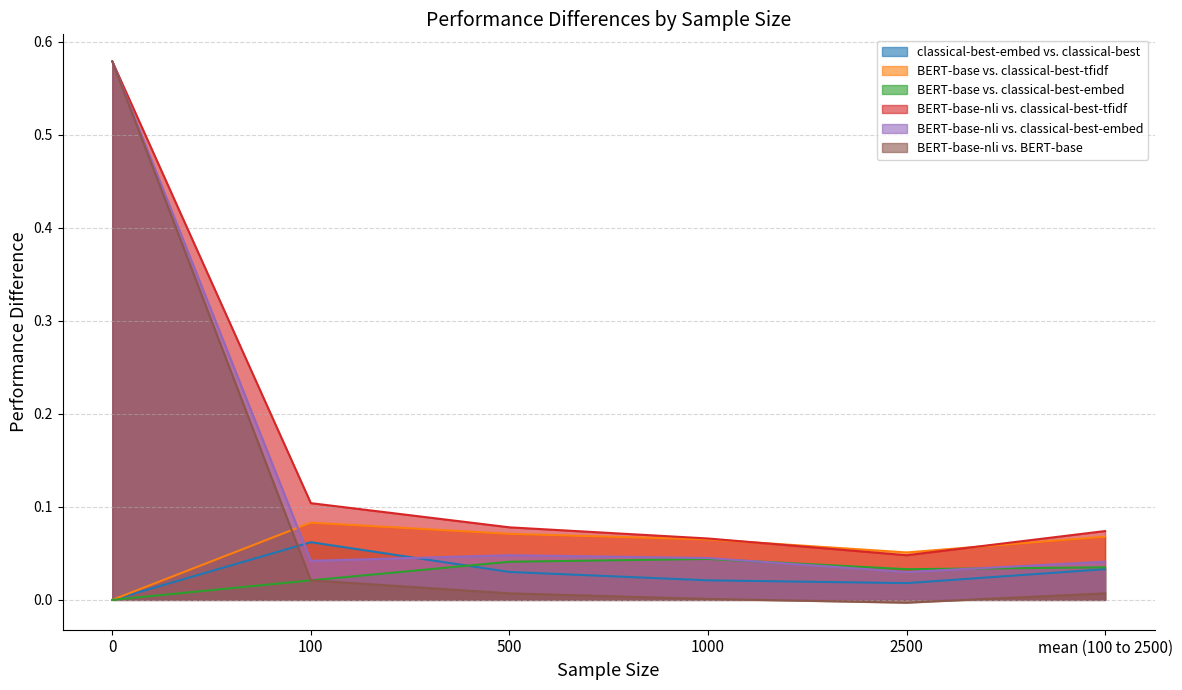

How many values in the BERT-base vs. classical-best-embed series exceed 0?

5